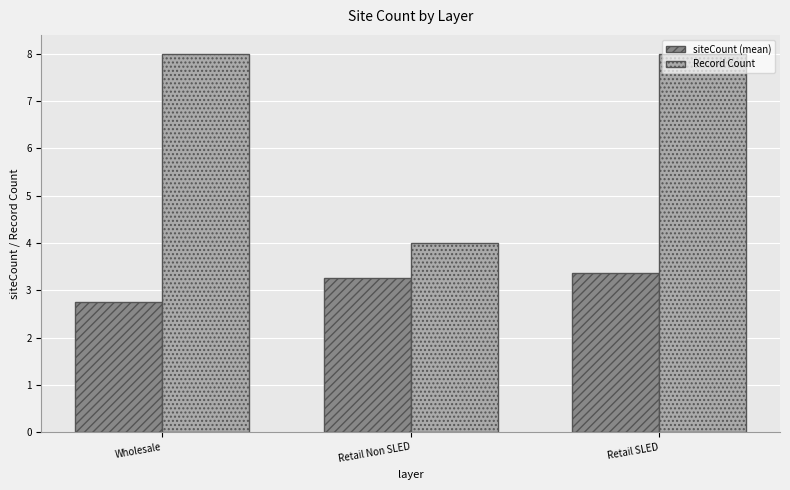

What are all the series names shown in the legend?

siteCount (mean), Record Count